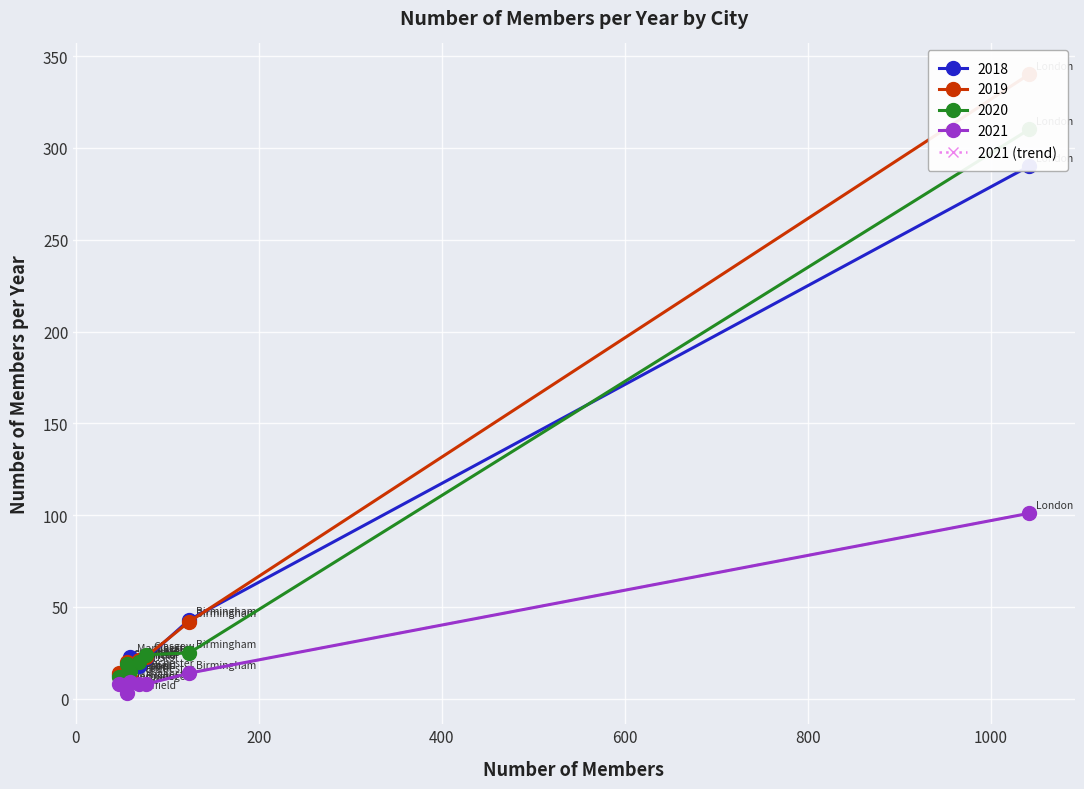

What is the value of the 7th point from the left?

101